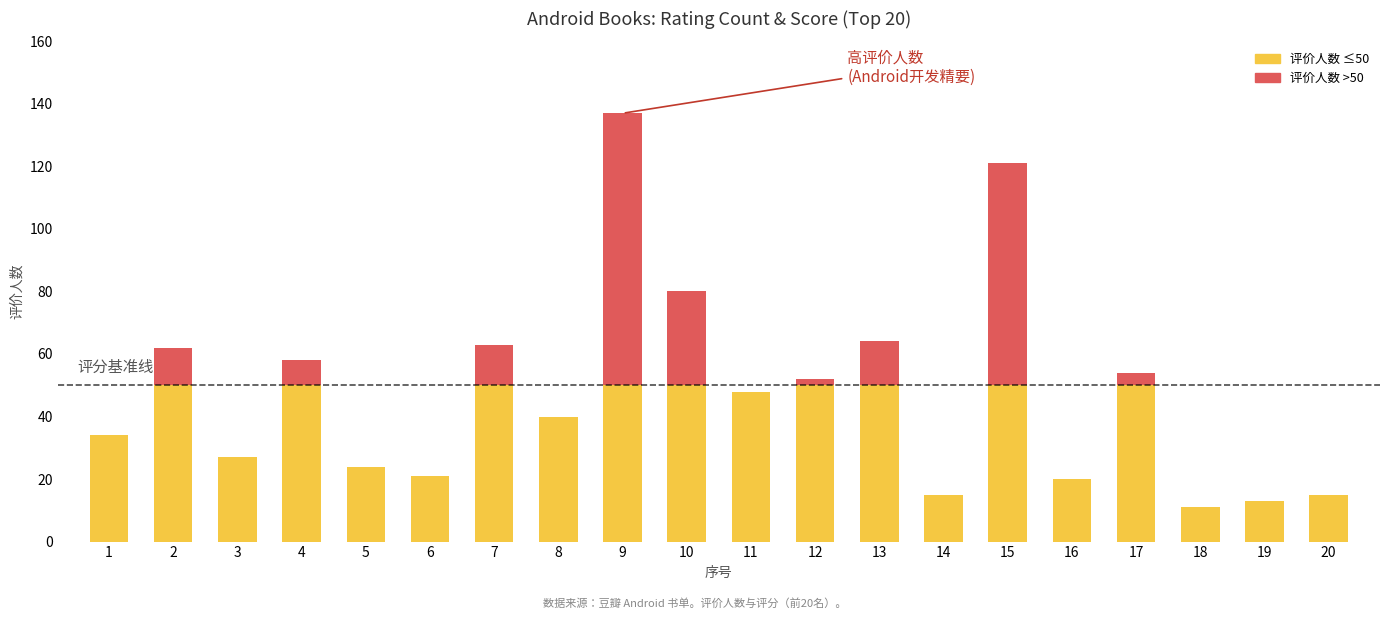

At which category is the sum across all series the highest?

9